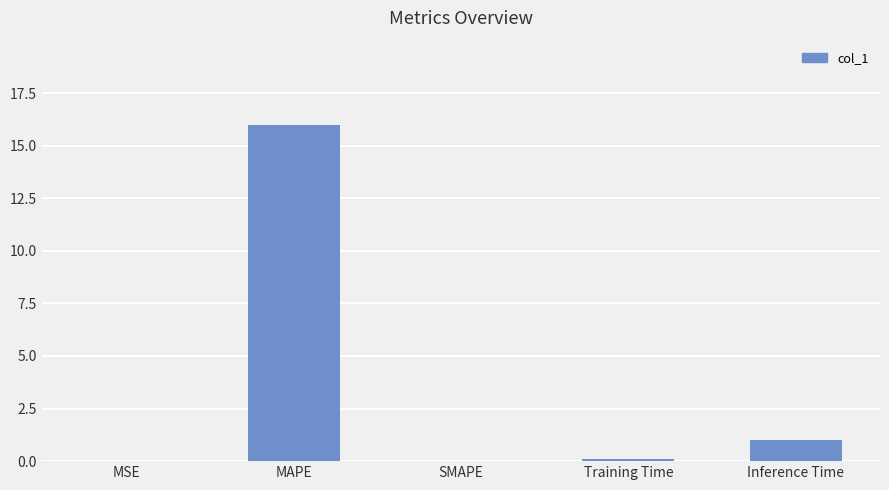

At which label is the value closest to 7?

Inference Time